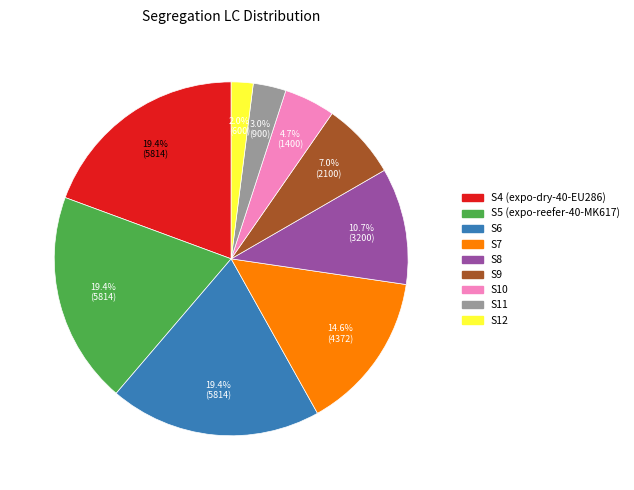

Does any single category account for the majority?

No